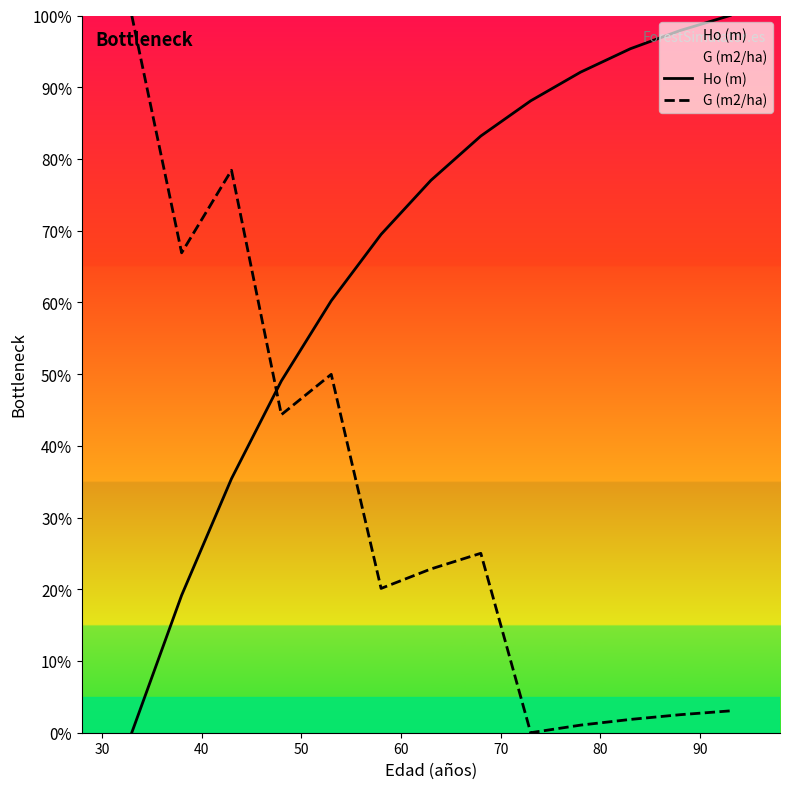

Rank the series by their maximum value, from lowest to highest.

Ho (m), G (m2/ha)